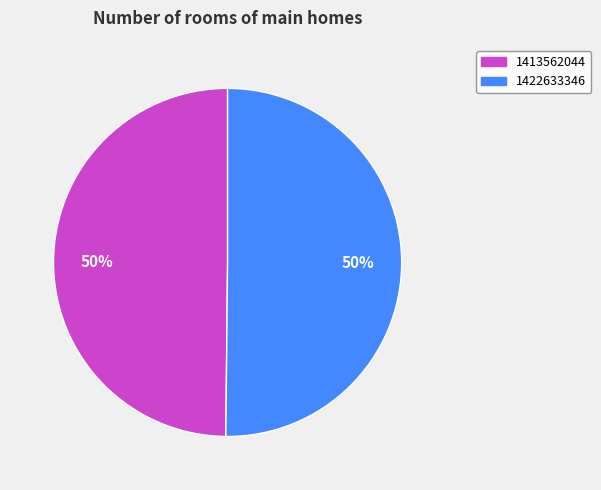

The 1413562044 slice represents 42% of the pie. True or false?

False